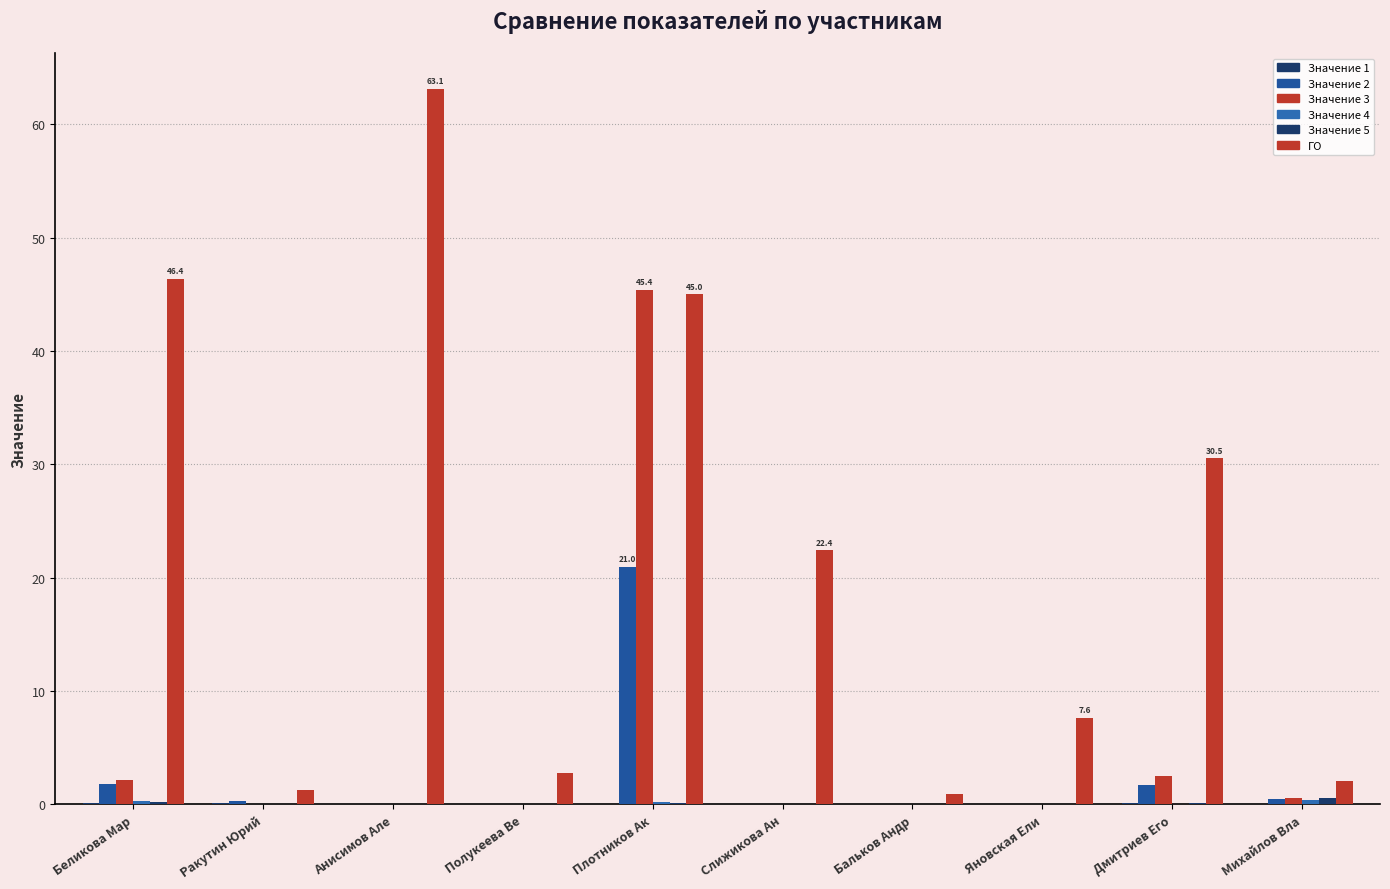

Are the bars grouped side by side (vs. stacked)?

Yes